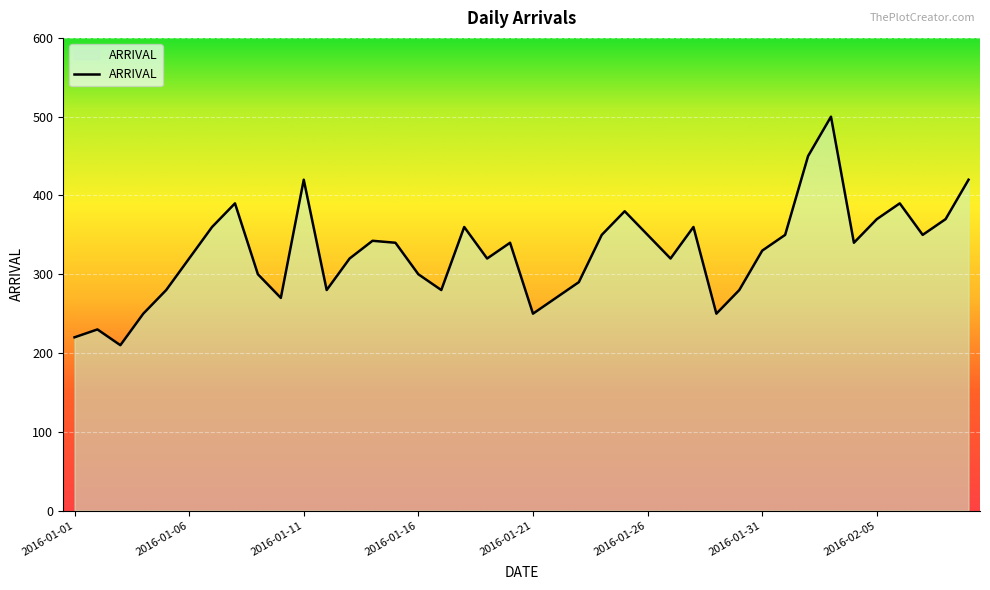

What is the difference between the maximum and minimum values?

290.0